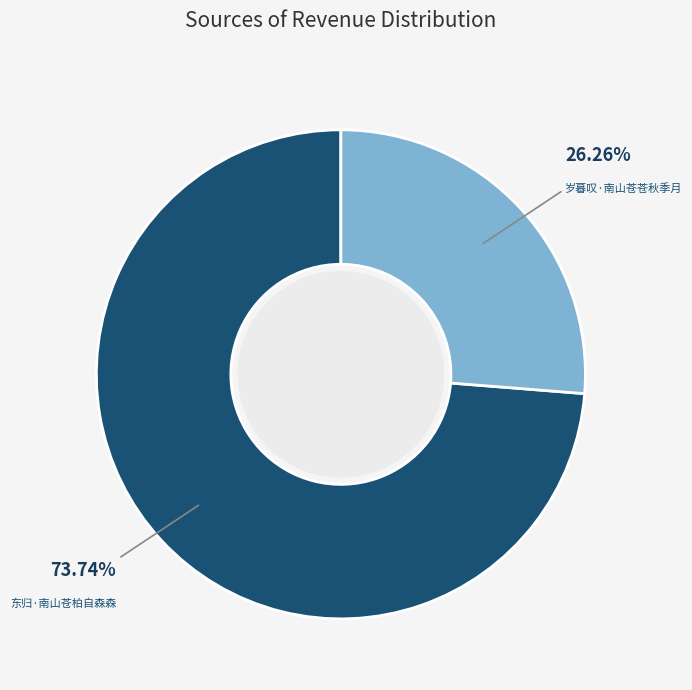

Is there a majority slice in this chart?

Yes